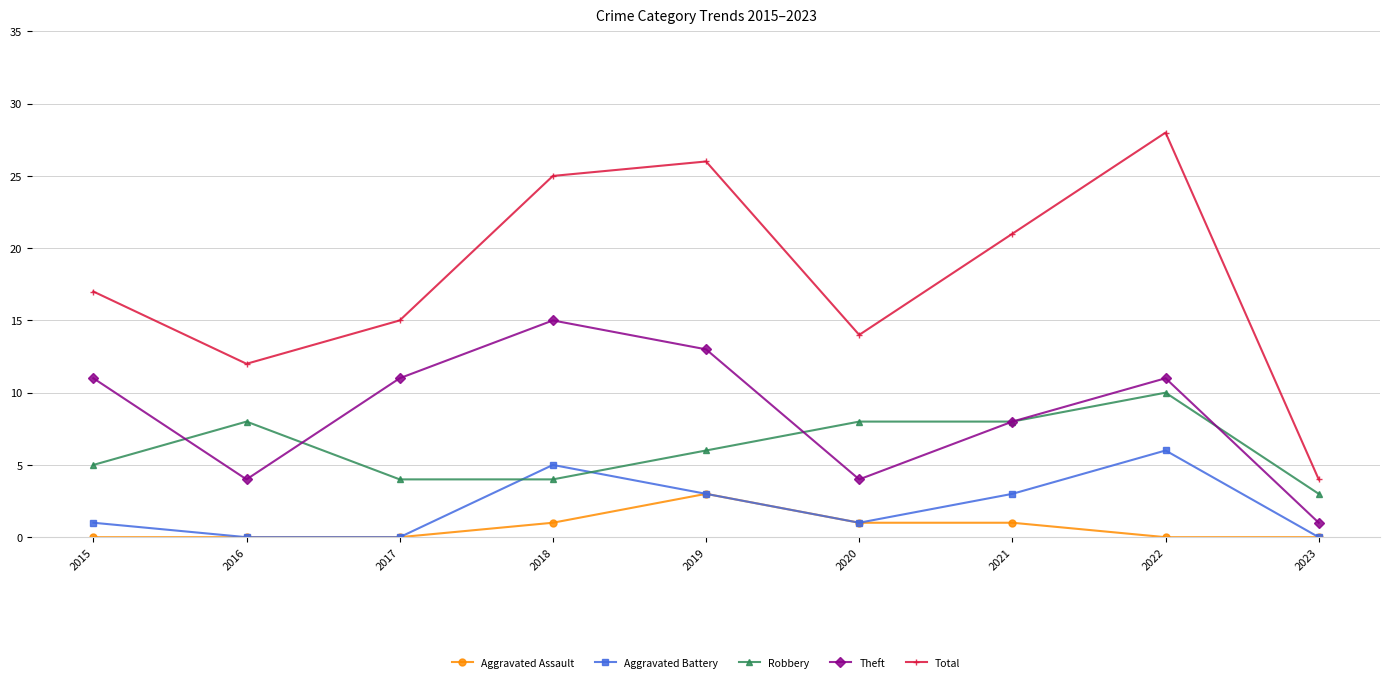

Count the Robbery values in the range 4 to 8.

7